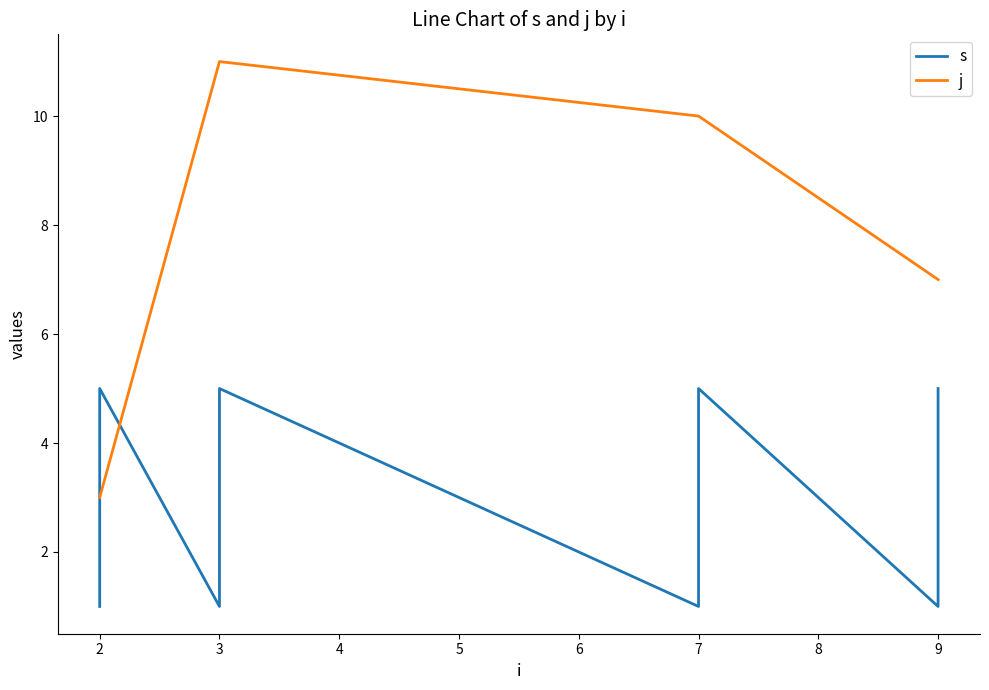

What is the difference between the maximum and second lowest values in the s series?

4